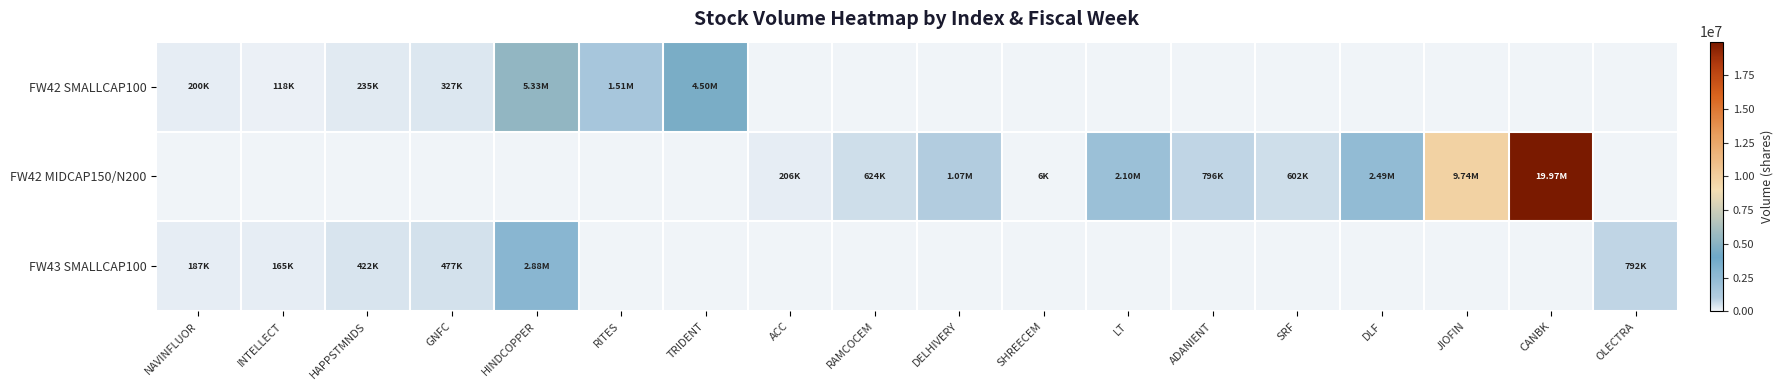

What is the difference between the highest and lowest values at OLECTRA?

791582